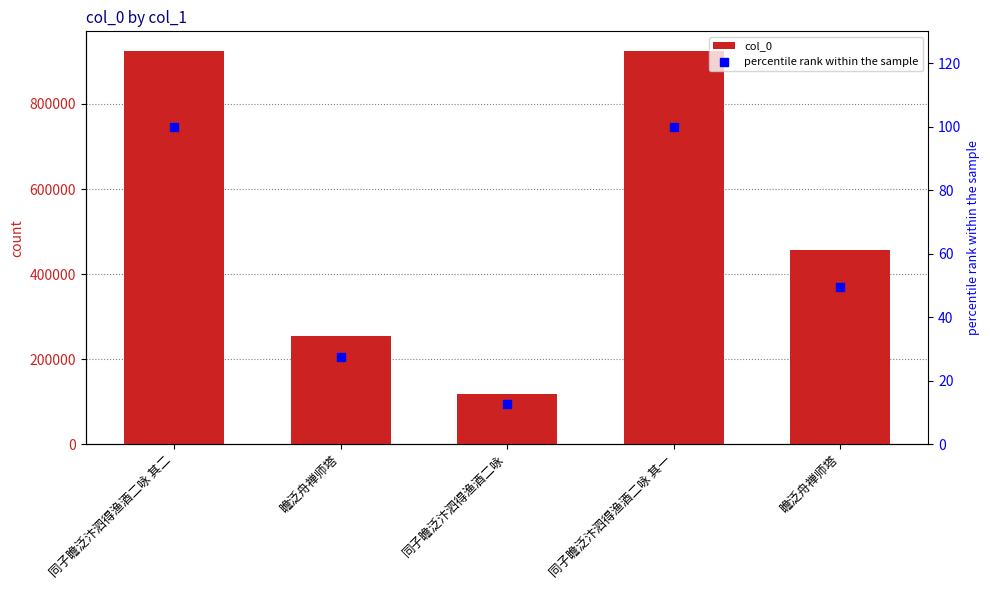

What is the total value across all series at 同子瞻泛汴泗得渔酒二咏 其二?

924529.0